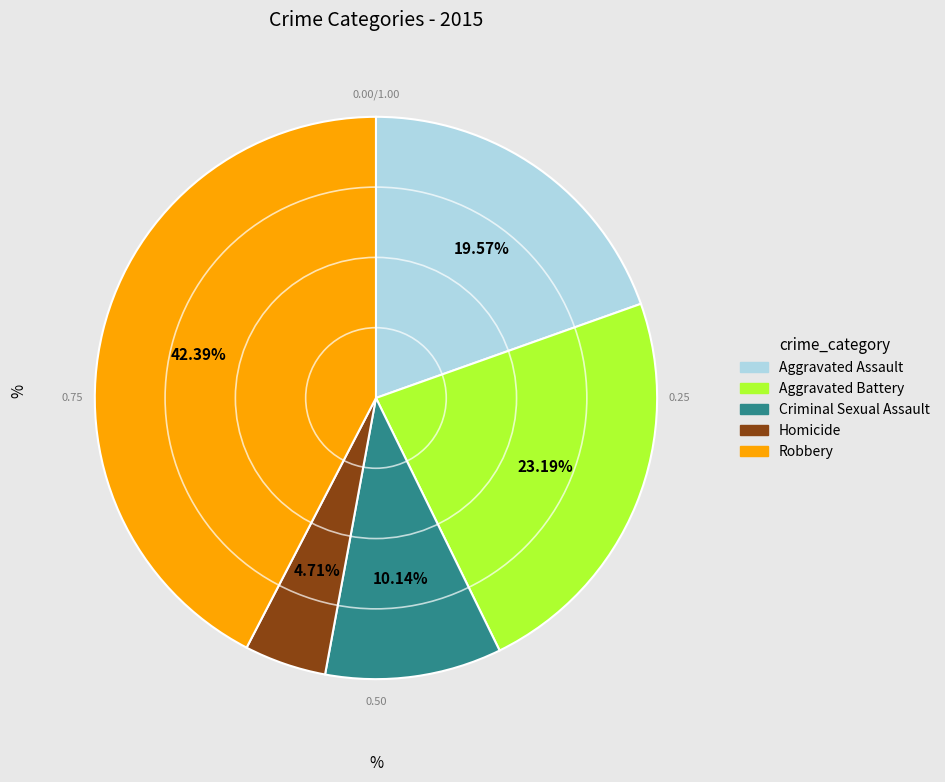

To the nearest percent, what is the difference between the largest and smallest slice percentages?

38%